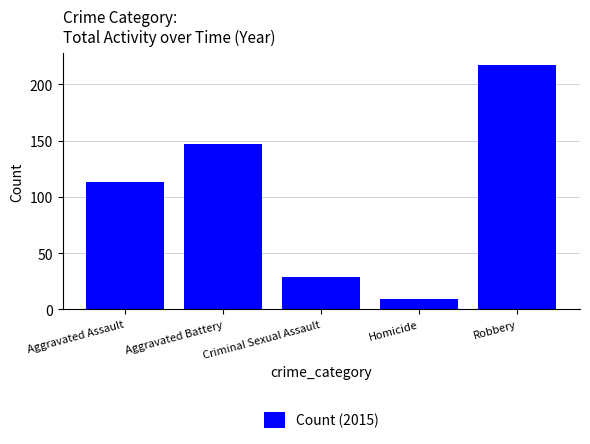

How many bars are there in total?

5